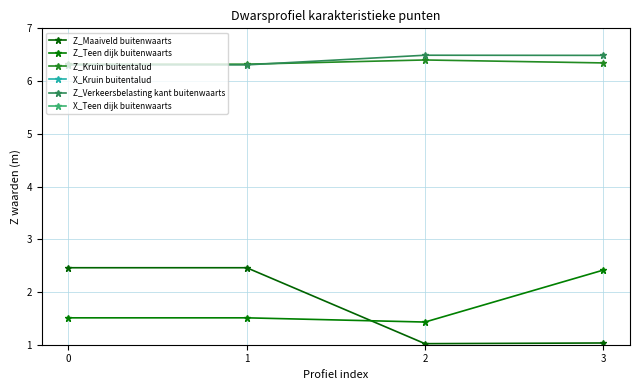

Rank the series at 1 from highest to lowest value.

Z_Kruin buitentalud, Z_Verkeersbelasting kant buitenwaarts, Z_Maaiveld buitenwaarts, Z_Teen dijk buitenwaarts, X_Kruin buitentalud, X_Teen dijk buitenwaarts